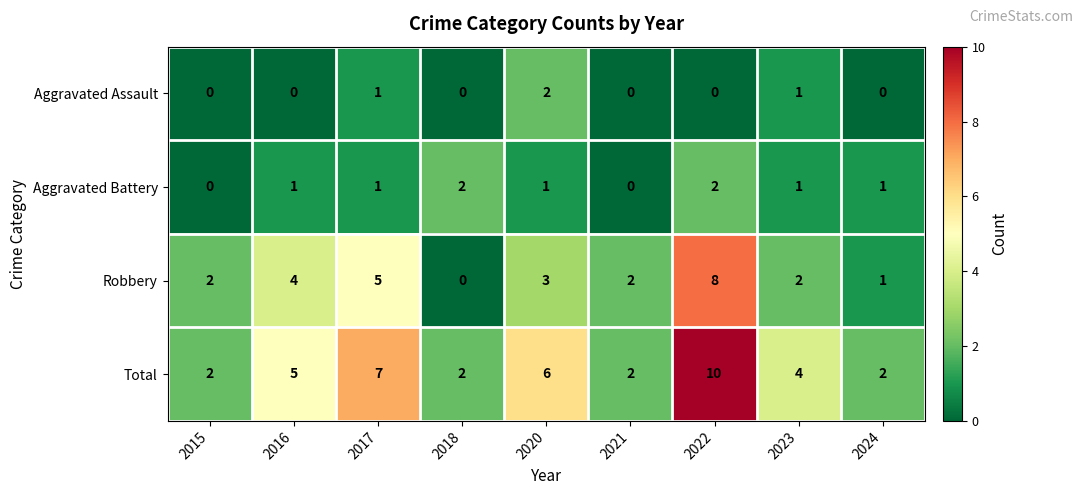

Is it true that Robbery equals 1 at 2024?

True